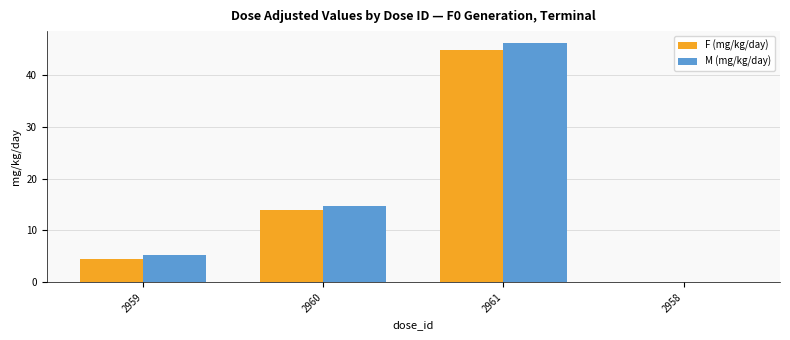

How many data points does each series have?

4